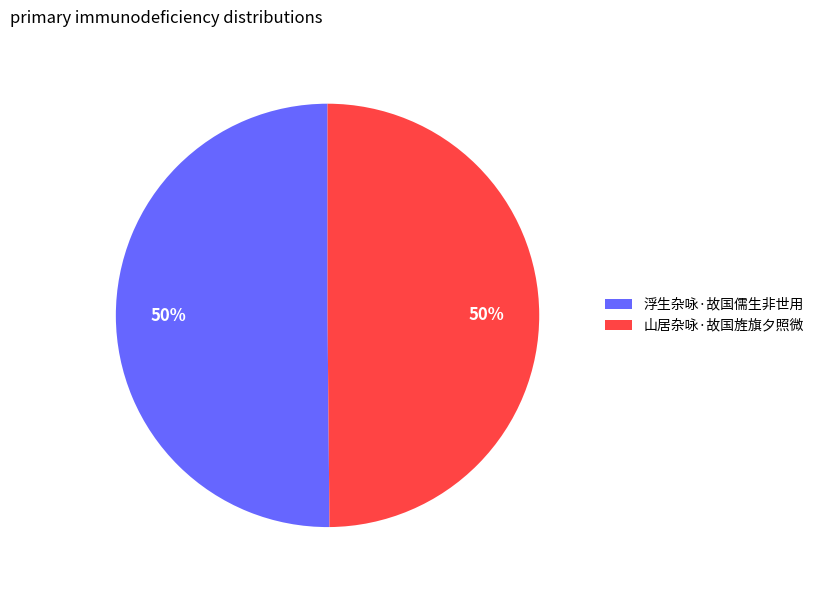

How many segments does this pie chart have?

2